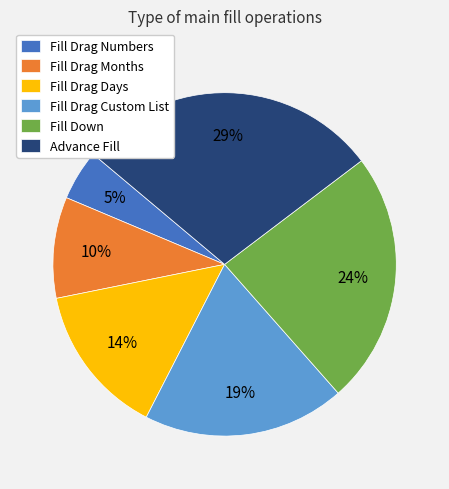

Do Fill Drag Numbers and Fill Drag Custom List together represent more than half of the pie?

No